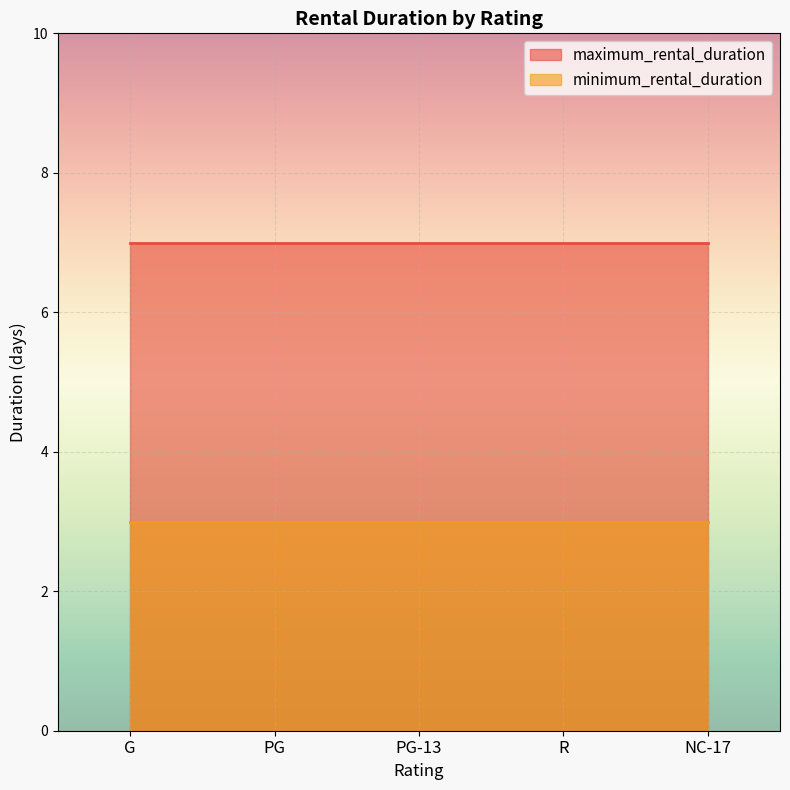

True or false: maximum_rental_duration and minimum_rental_duration intersect in this chart.

False